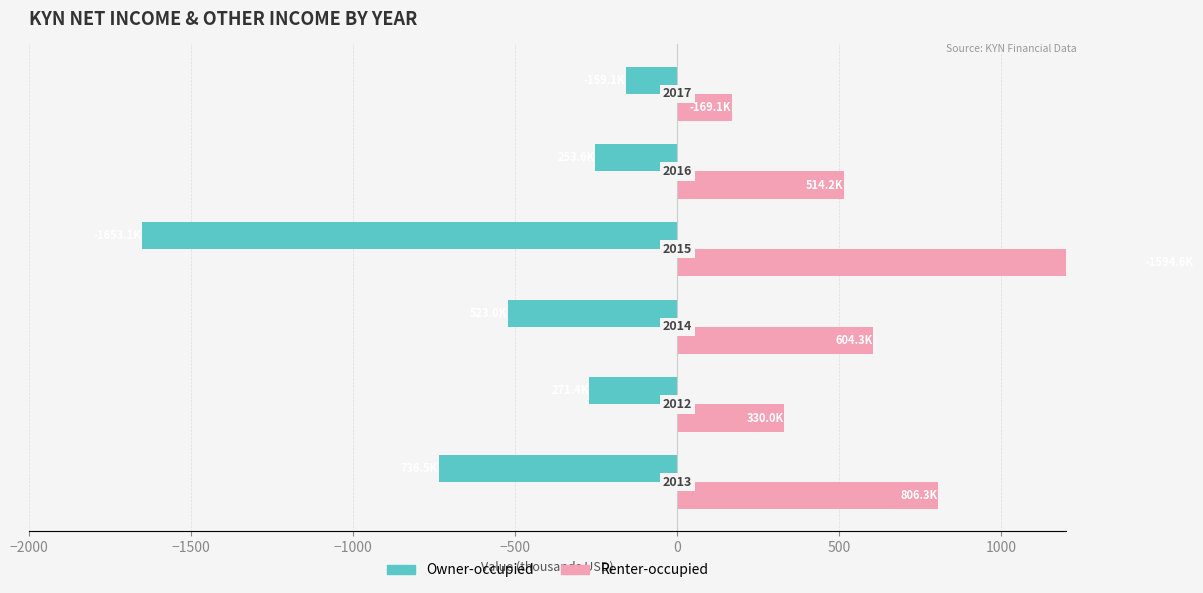

List the series in order of their overall mean, highest first.

Renter-occupied, Owner-occupied